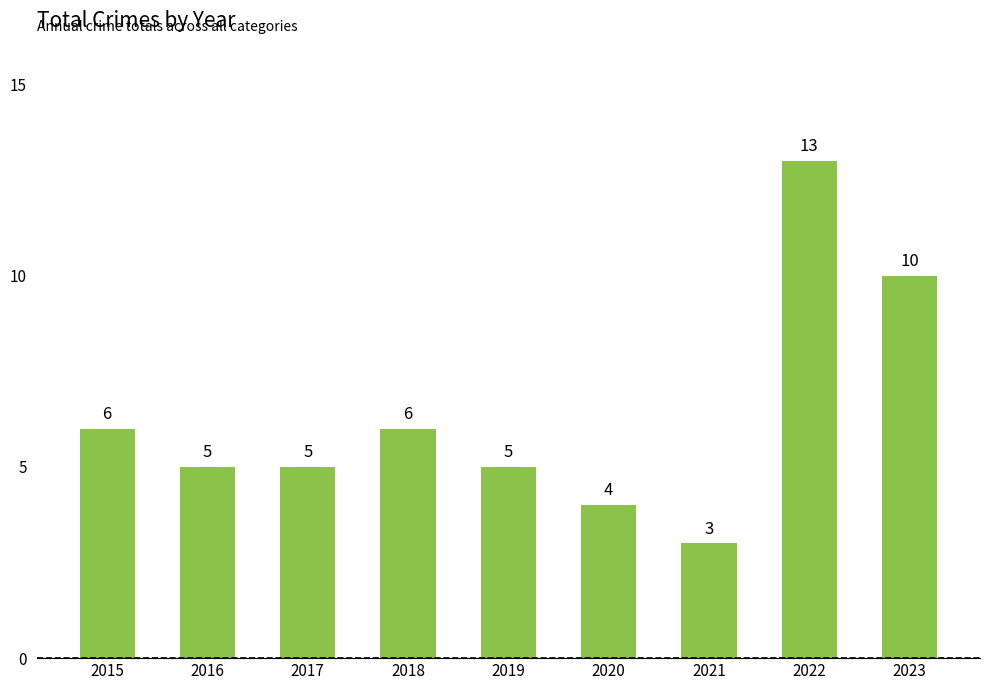

What is the value of the 1st bar from the left?

6